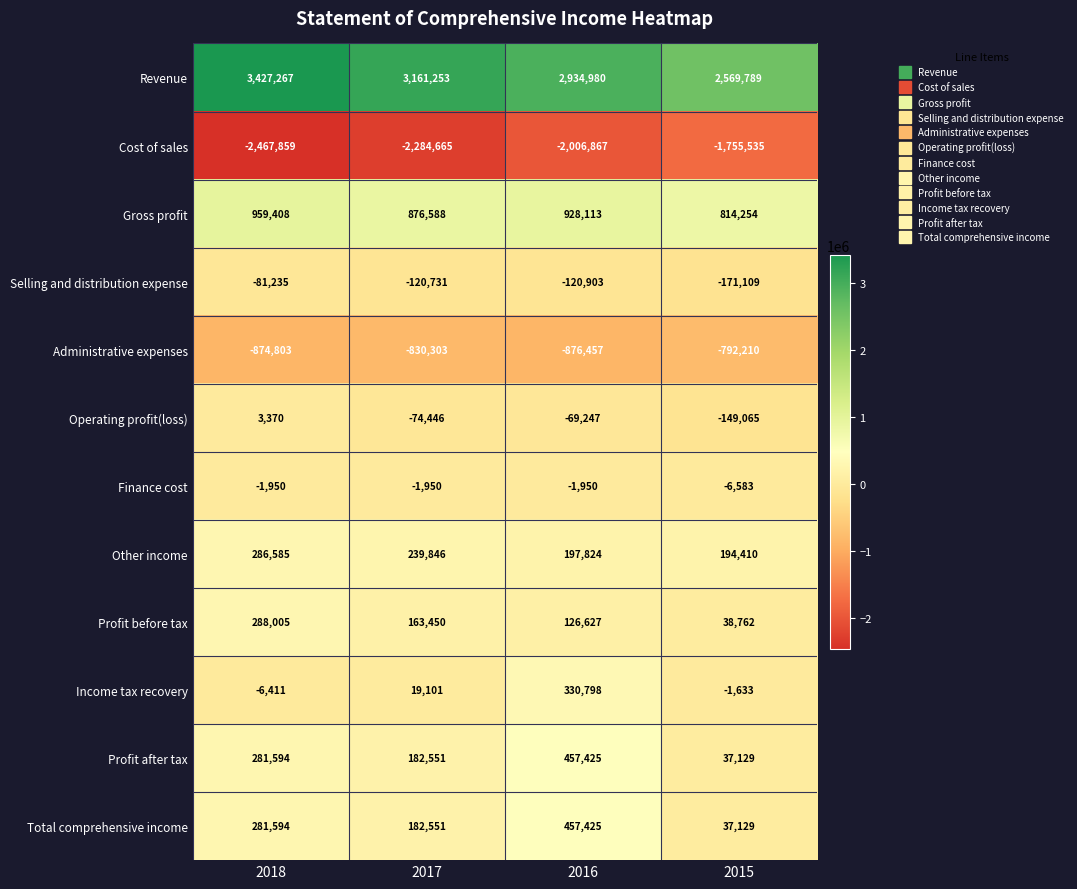

Which series changed the most between 2018 and 2017?

Revenue